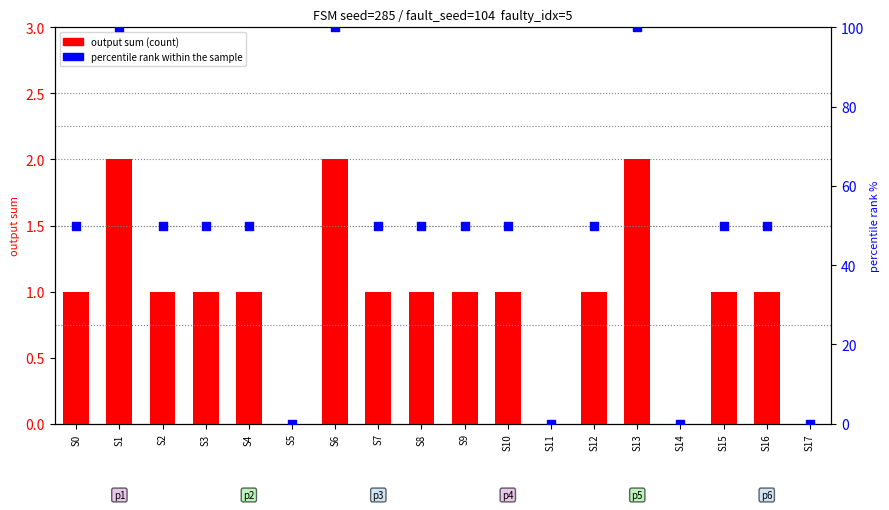

At which category is the sum across all series the highest?

S1